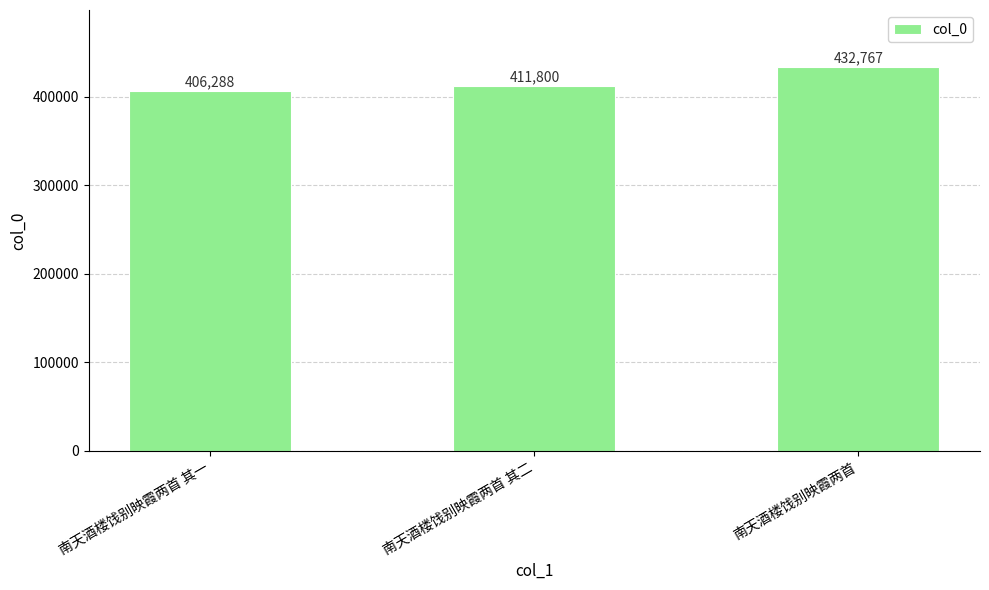

Are the bars horizontal?

No